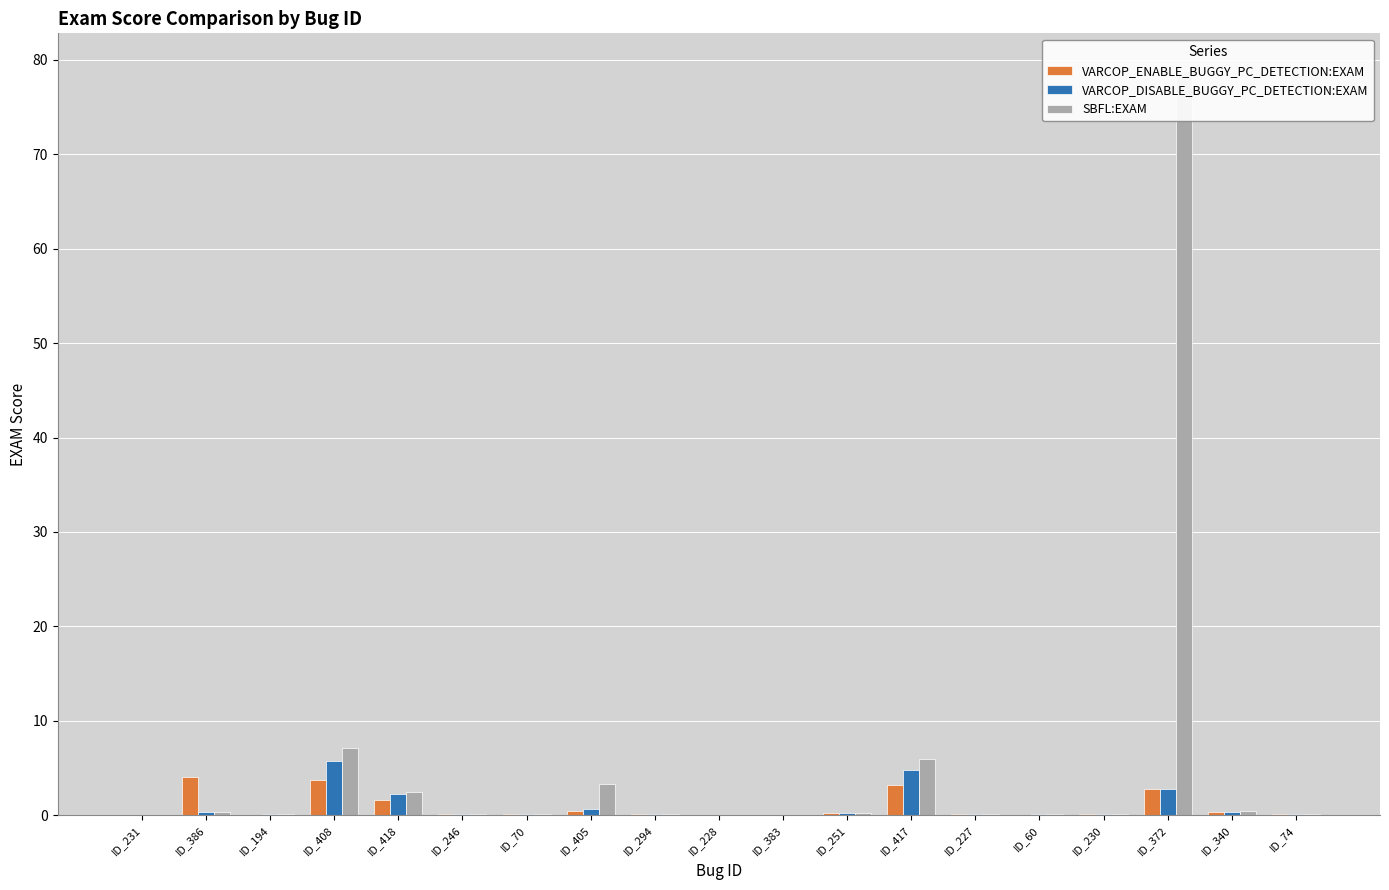

At how many categories does at least one series exceed 32?

1